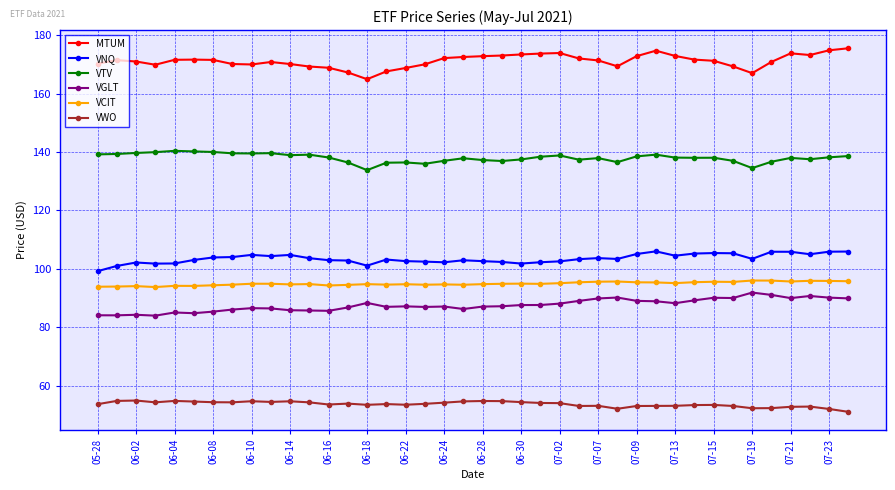

What is the minimum value for VWO?

51.0